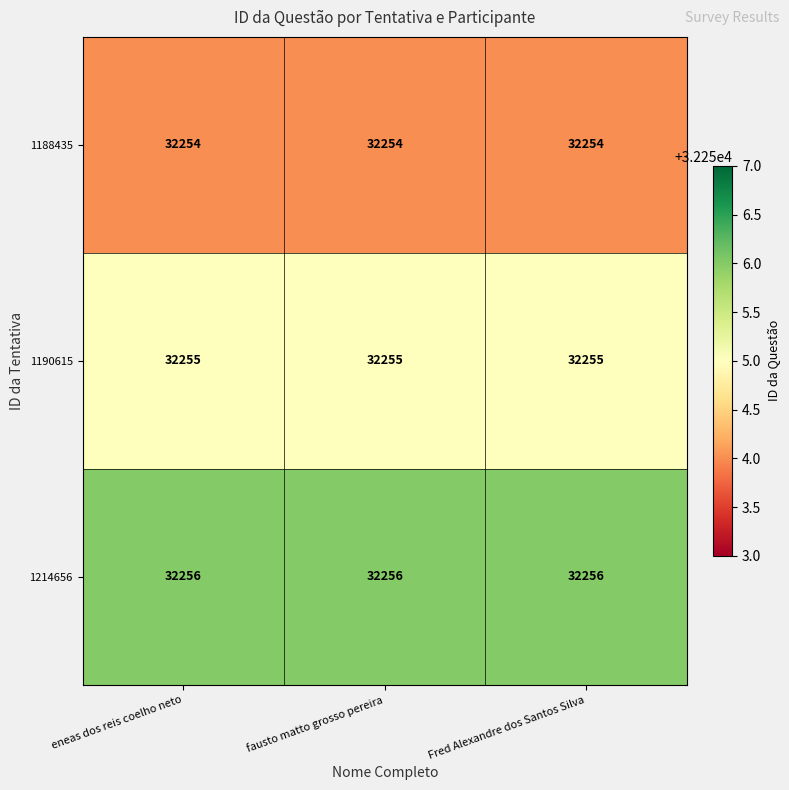

What is the highest value of the 1188435 series?

32254